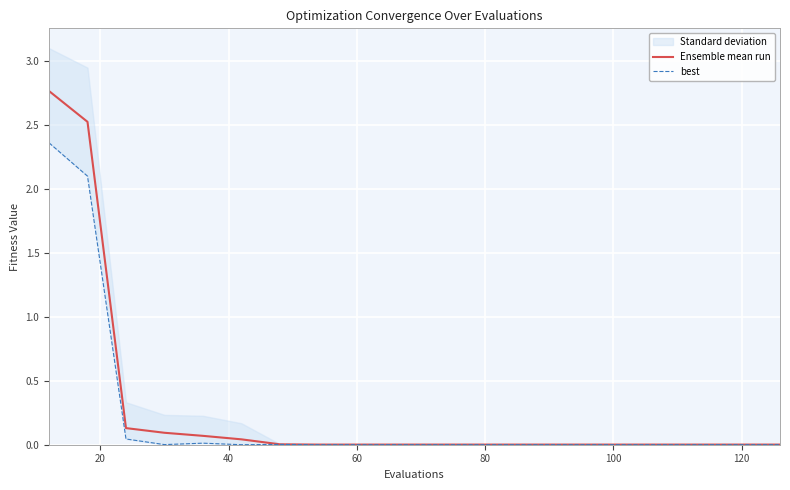

How many lines are shown in the chart?

2